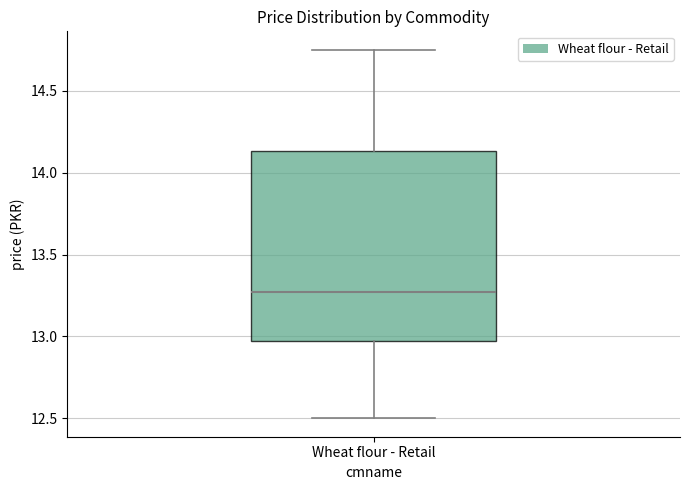

Where does the lower whisker of the box for Wheat flour - Retail end on the y-axis? The values are not printed on the chart, so give them approximately, as read against the axis.

12.50